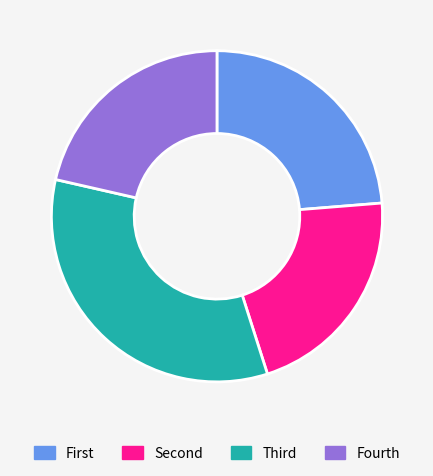

Is there any slice that represents more than half of the pie?

No